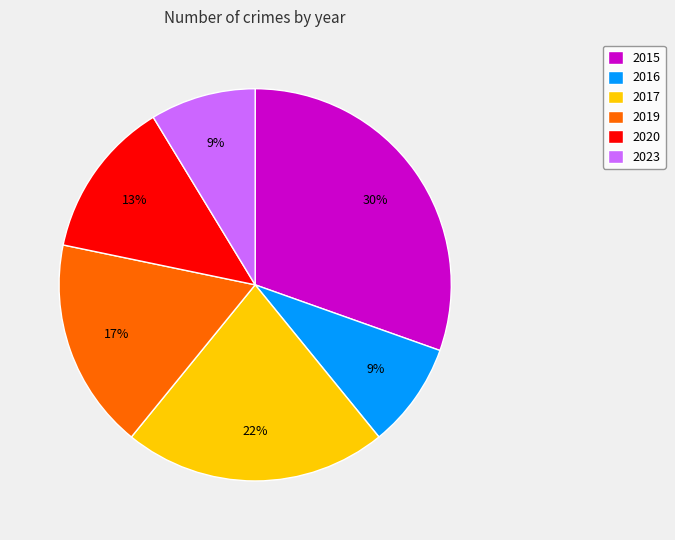

Which has a higher value, 2017 or 2019?

2017